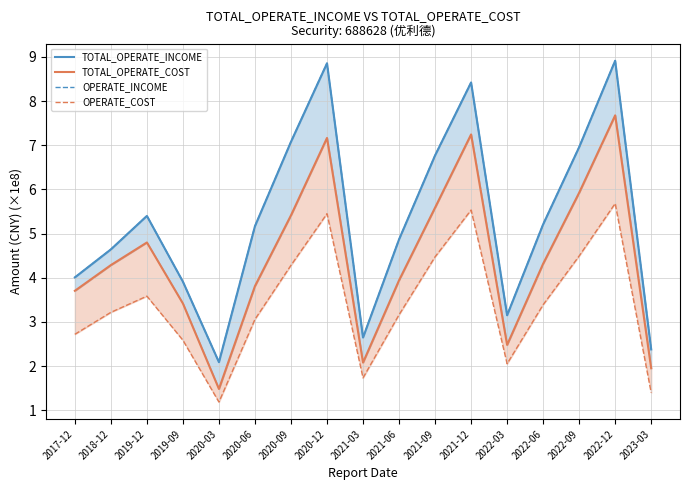

What value does the OPERATE_COST series have at 2021-12?

5.5